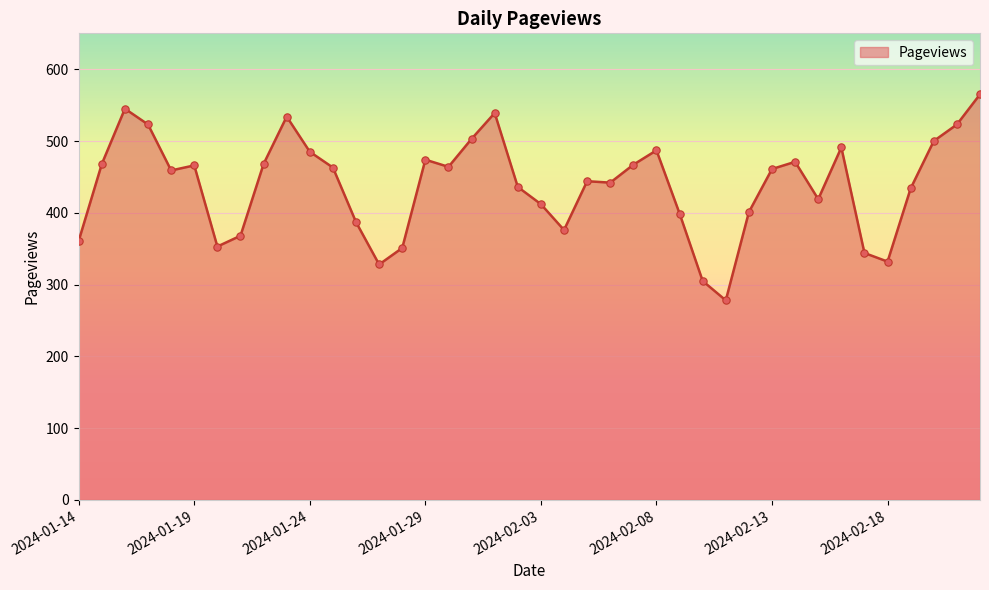

What is the maximum value shown in the chart?

565